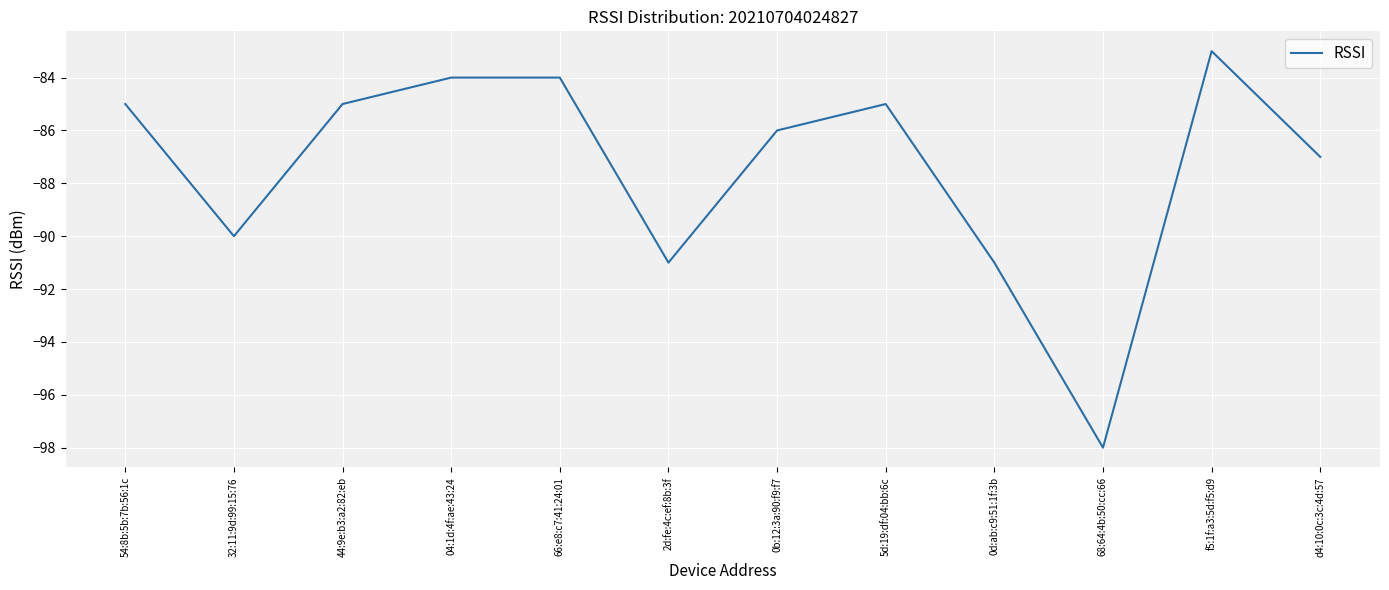

At which category does the chart reach its minimum across all series?

68:64:4b:50:cc:66